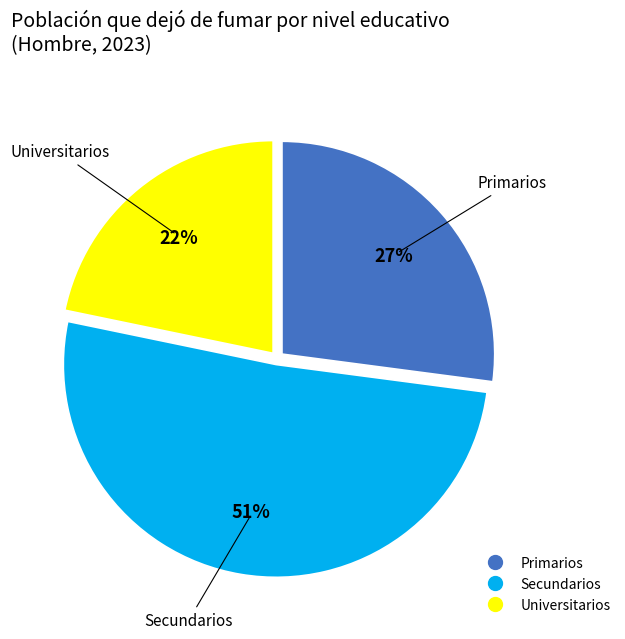

What is the largest slice in the pie chart?

Secundarios